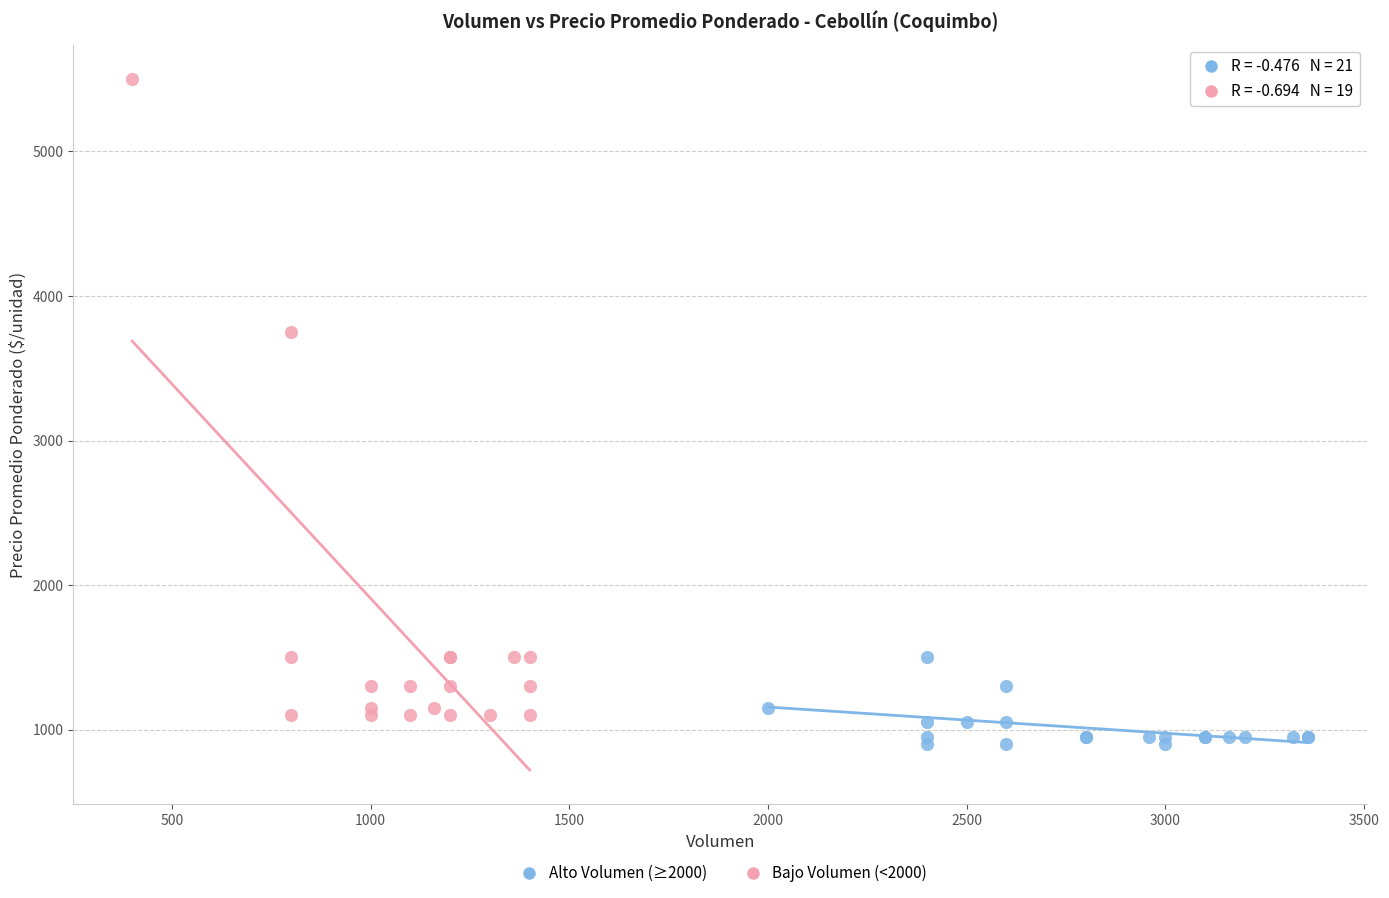

What are all the series names shown in the legend?

Alto Volumen (≥2000), Bajo Volumen (<2000)